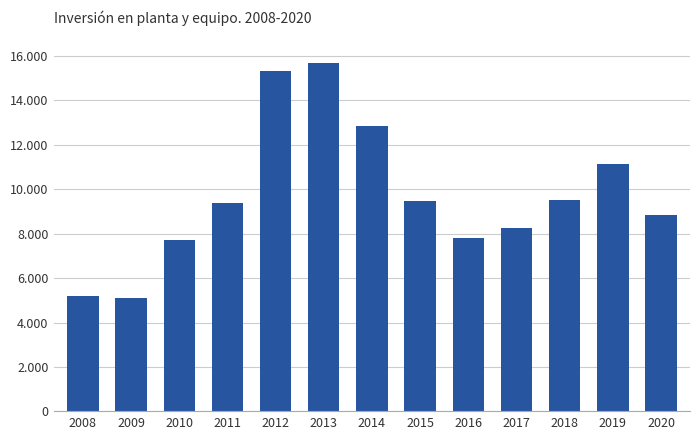

What is the greatest value displayed?

15687